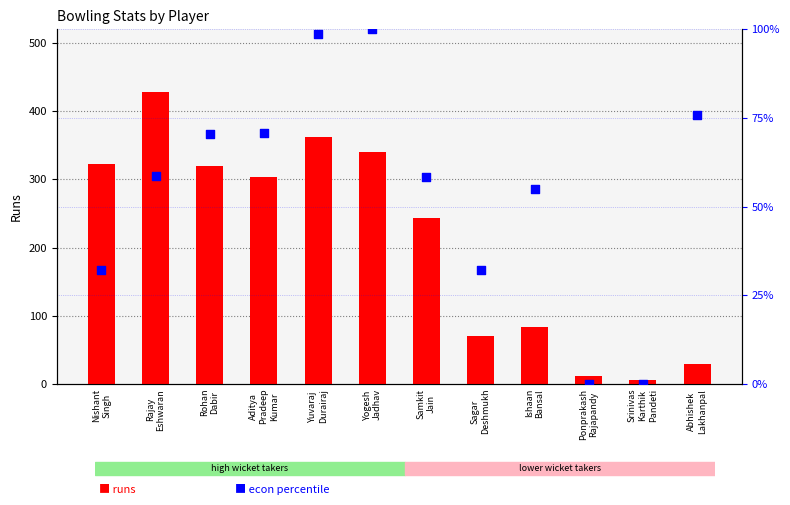

At how many categories does at least one series exceed 344?

2